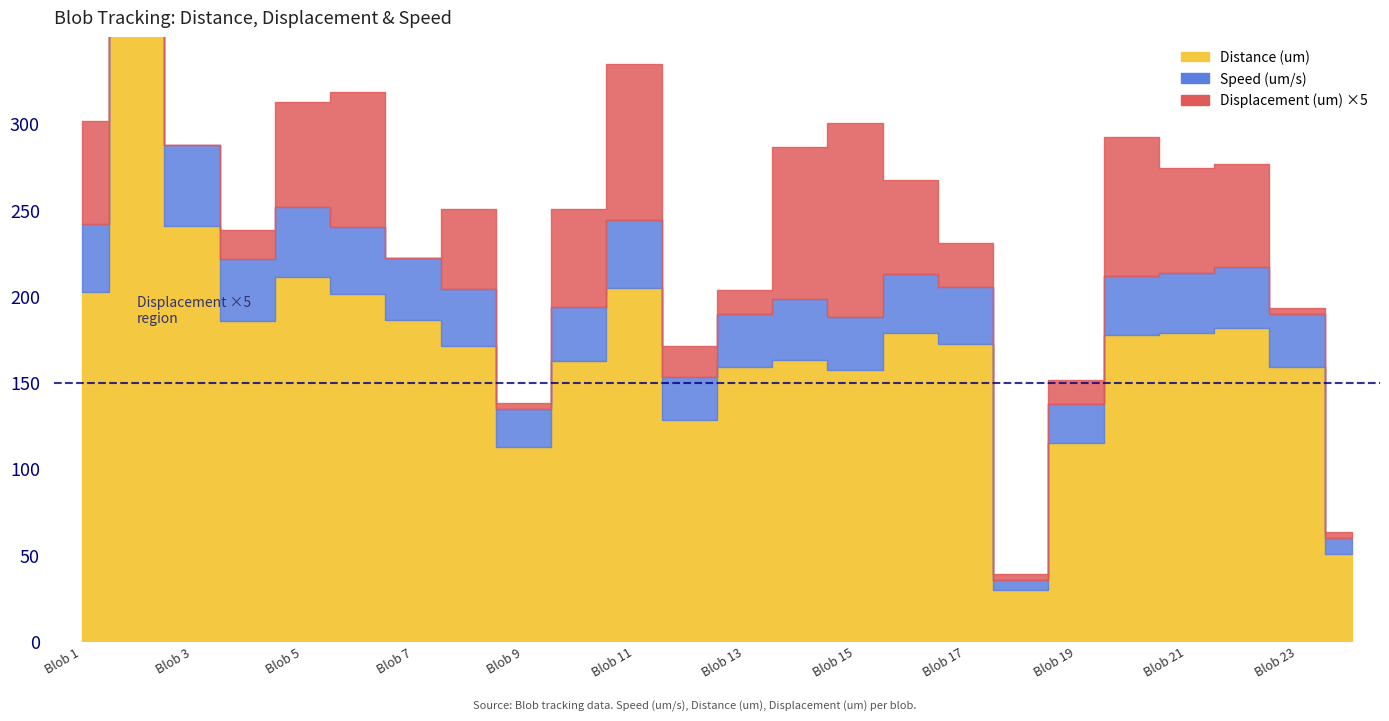

Which category has the highest value in the Distance (um) series?

Blob 2